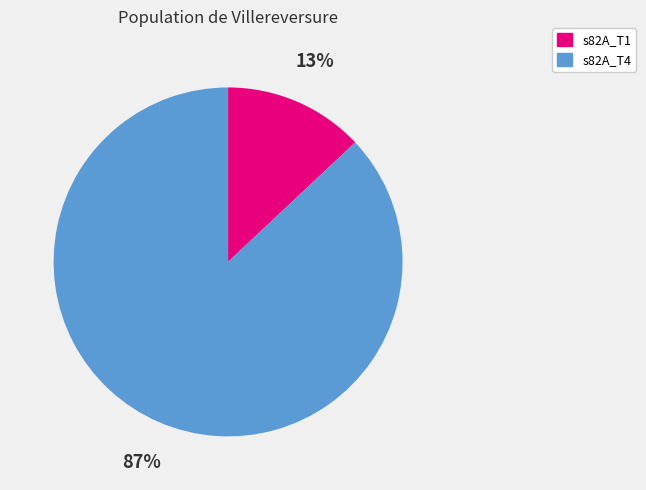

Does any single category account for the majority?

Yes